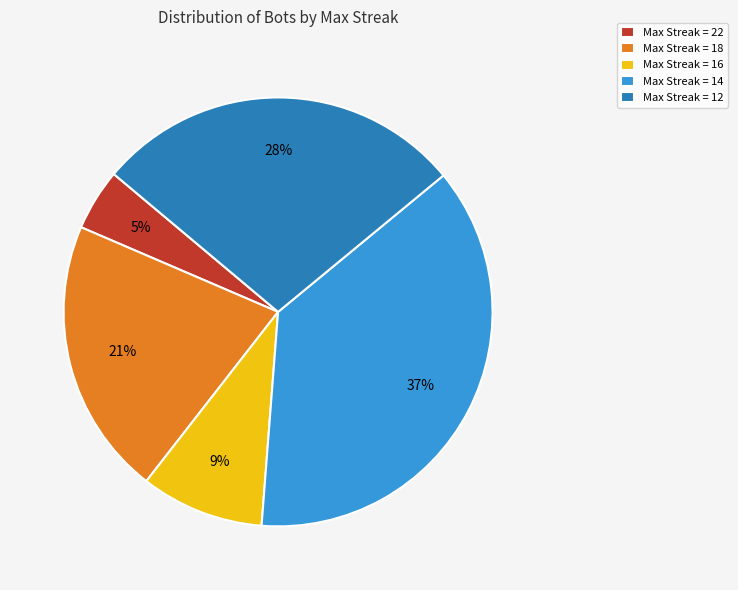

How many segments does this pie chart have?

5